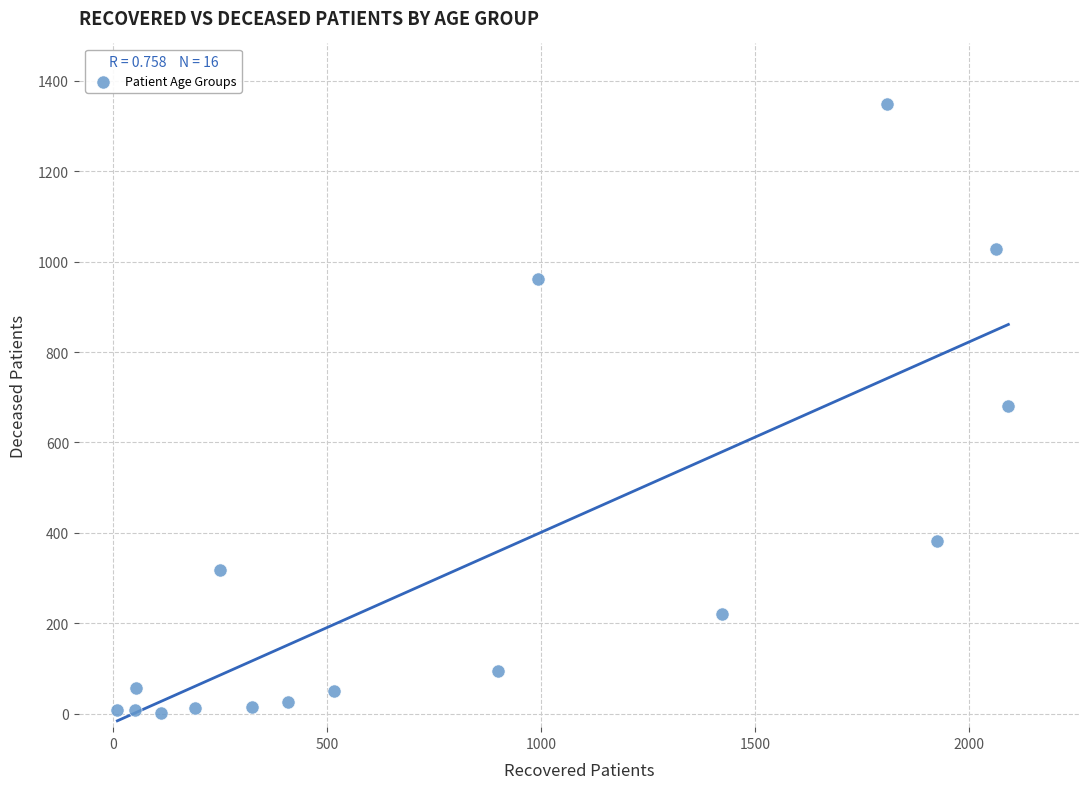

What is the range of X values (max minus min)?

2082